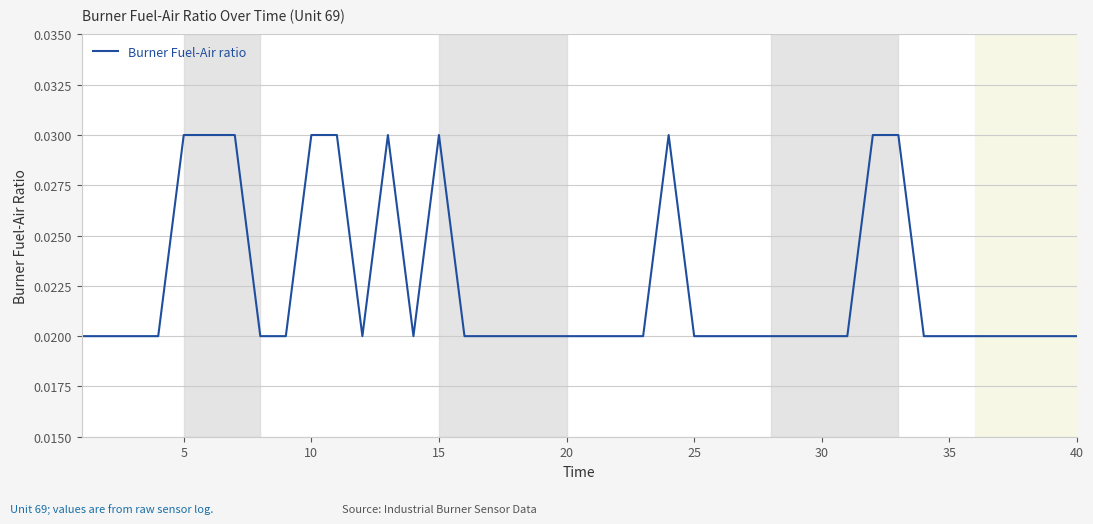

Does the chart display data point markers on the line(s)?

No